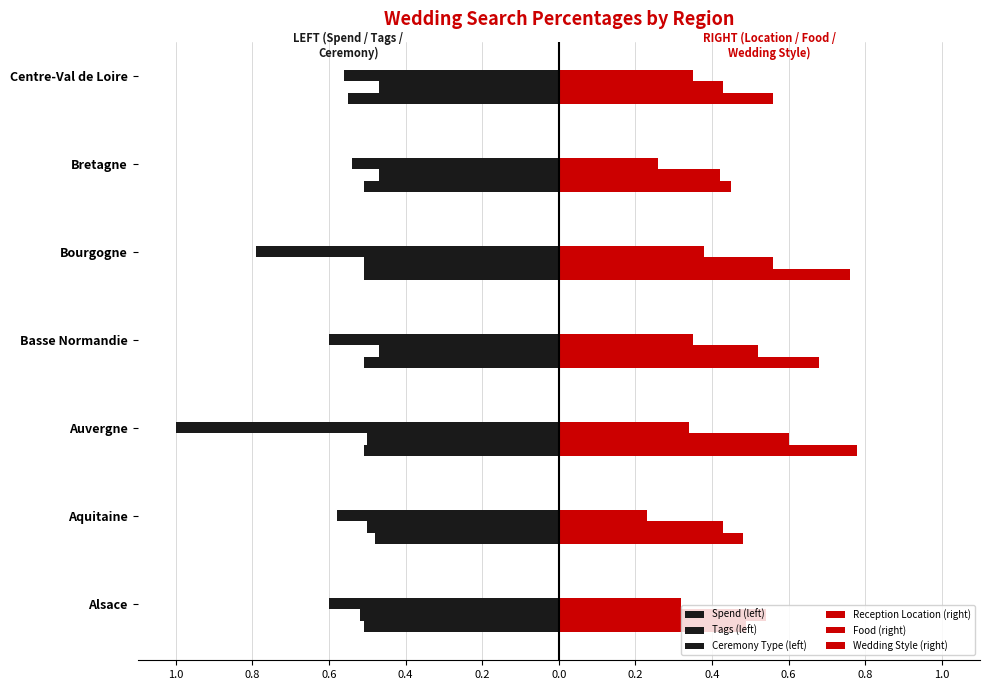

What is the value of the Tags (left) bar at the 5th from the left?

-0.5